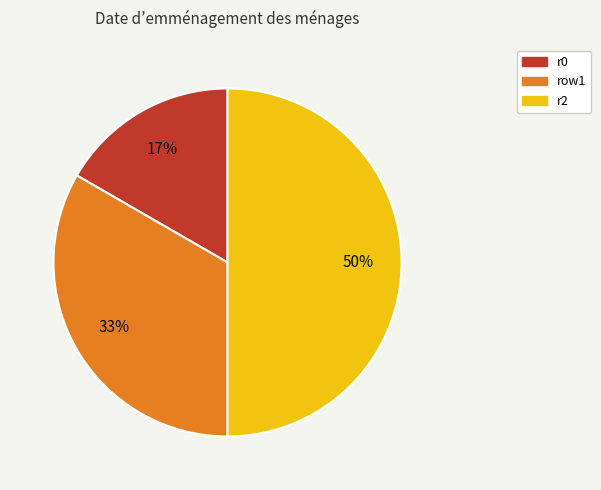

What is the largest slice in the pie chart?

r2